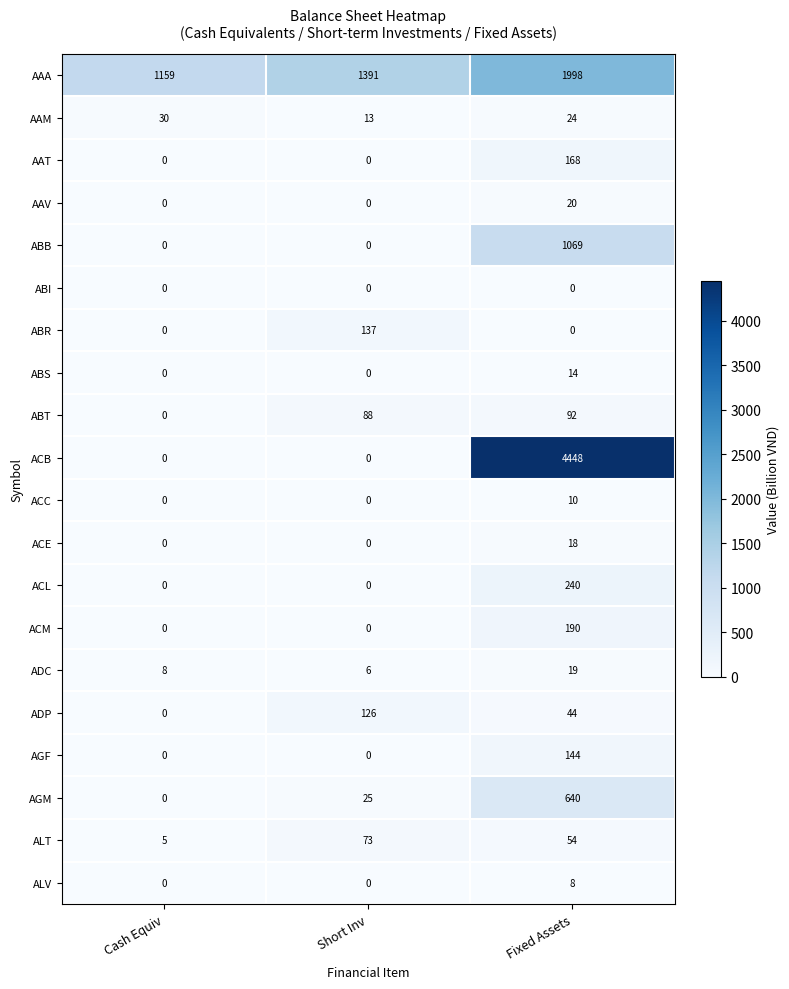

Rank the categories by ABT value from highest to lowest.

Fixed Assets, Short Inv, Cash Equiv